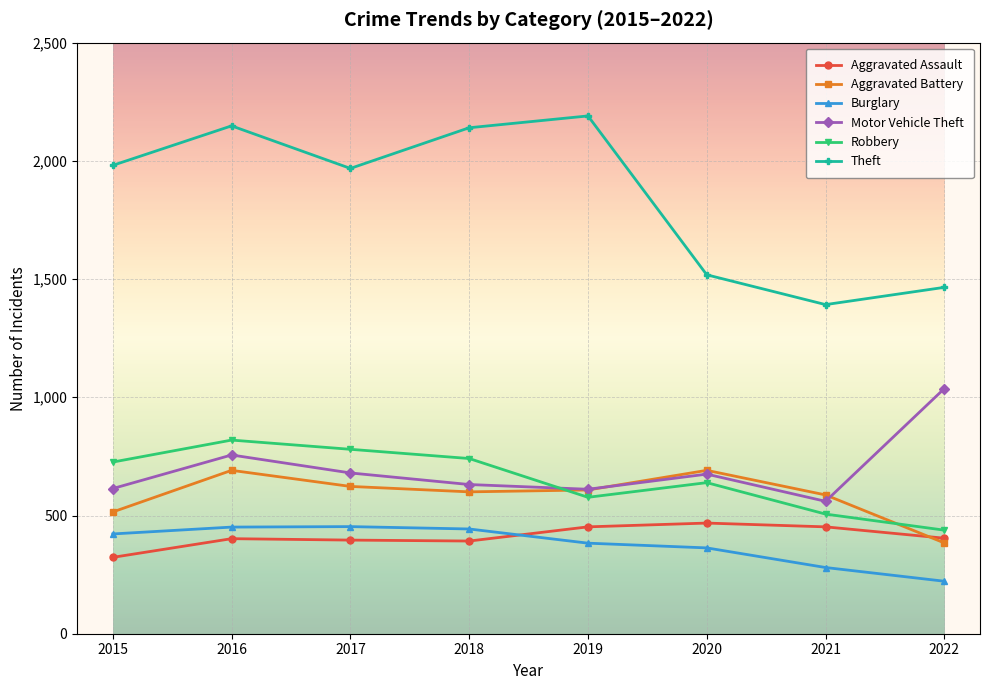

What is the highest value of the Aggravated Assault series?

468